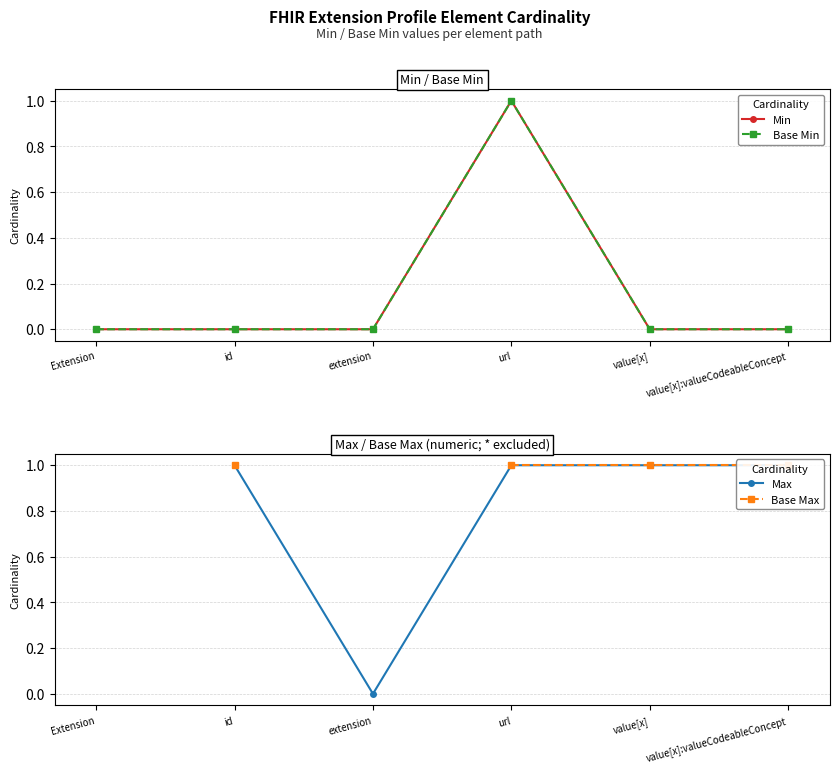

Which category has the lowest value across all series?

Extension